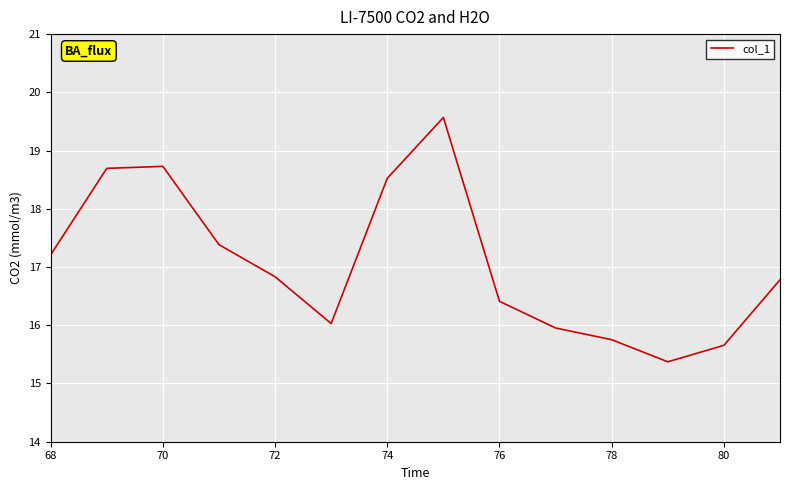

What is the greatest value displayed?

19.6